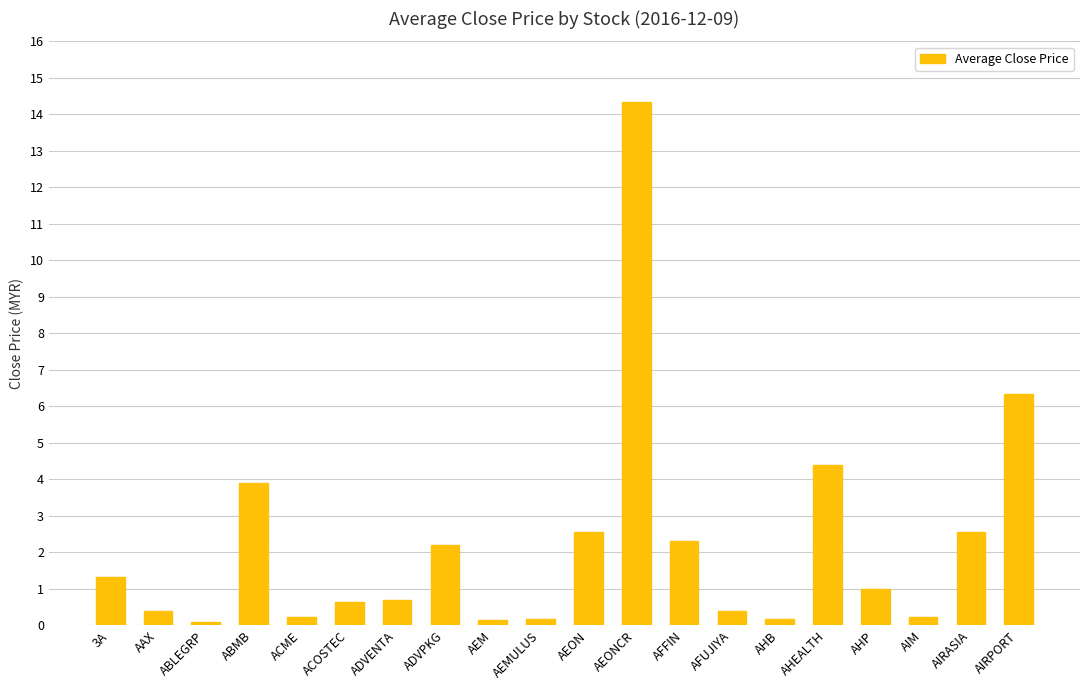

How many series are shown in this chart?

1